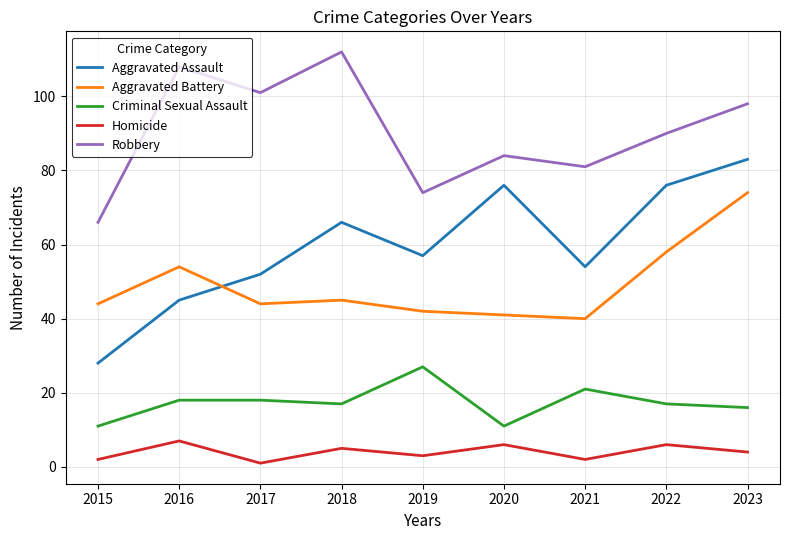

The value of Robbery at 2021 is 81. True or false?

True